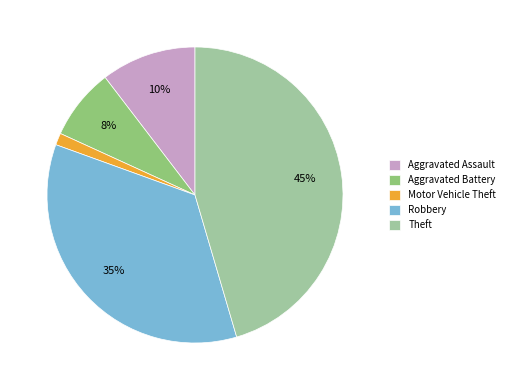

Combined, do Aggravated Battery and Theft account for over 50%?

Yes